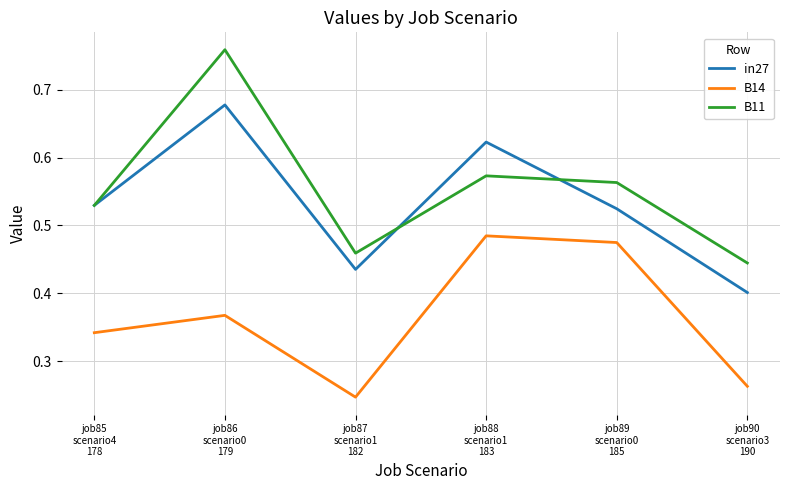

Rank the series by their maximum value, from lowest to highest.

B14, in27, B11